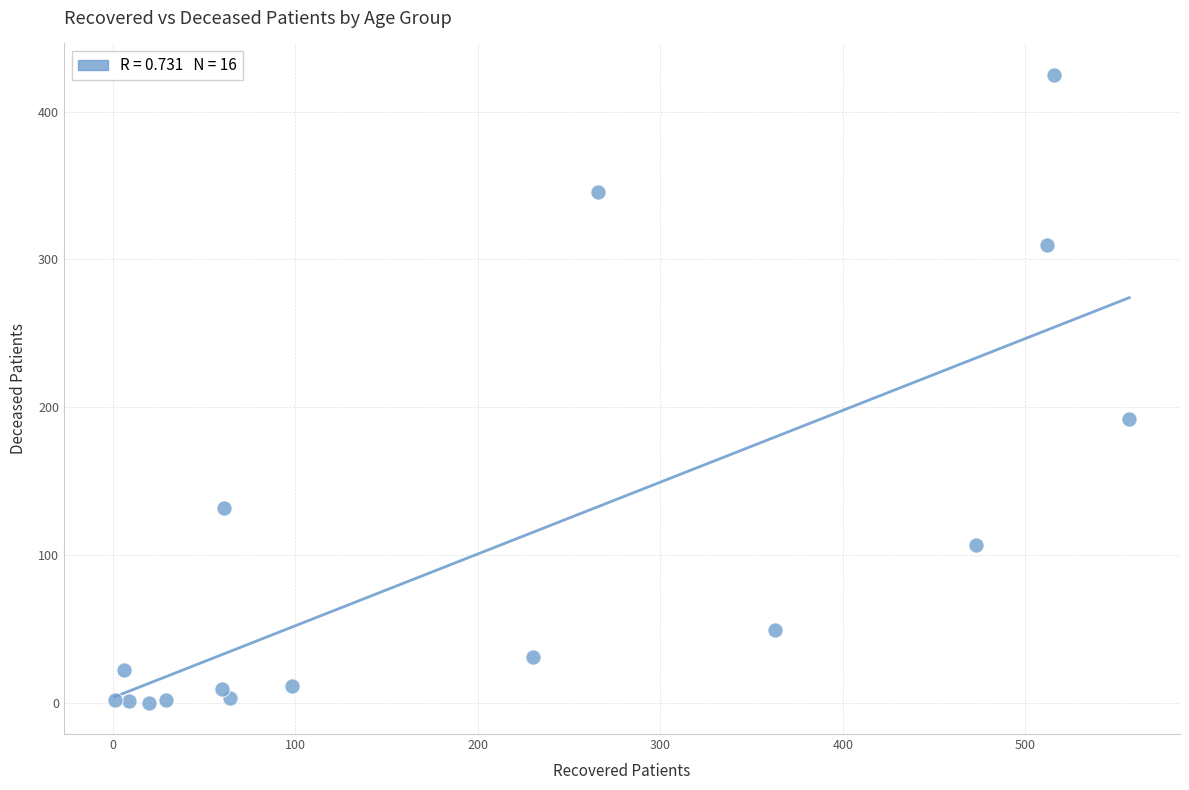

What Y value in the scatter plot is closest to 212?

192